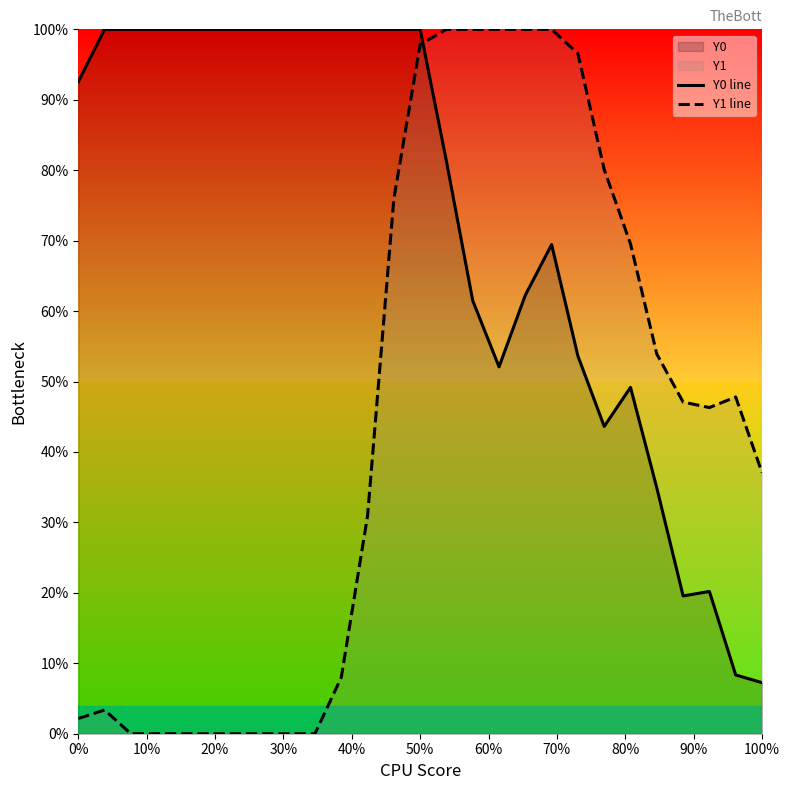

Which series ends up on top after the final intersection of Y0 line and Y1 line?

Y1 line